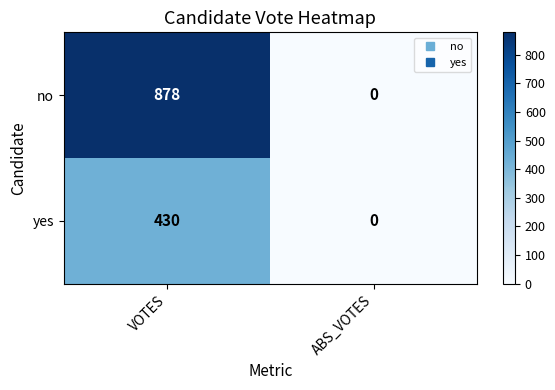

The yes series shows 430 at VOTES. True or false?

True